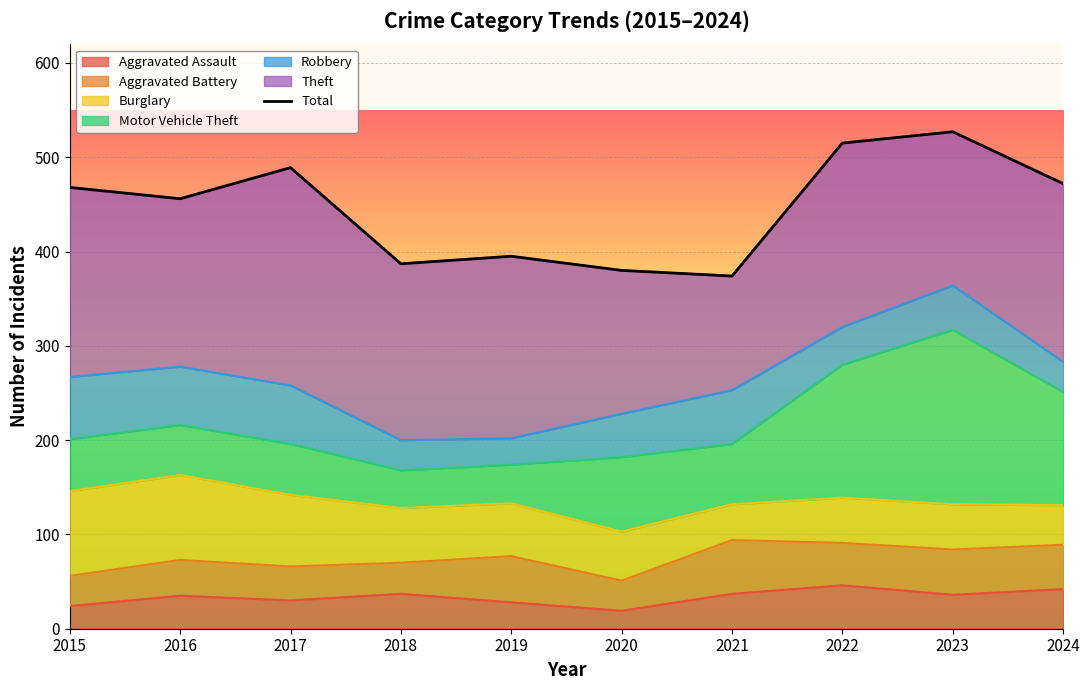

List the labels in order of value, largest first.

2023, 2022, 2017, 2024, 2015, 2016, 2019, 2018, 2020, 2021